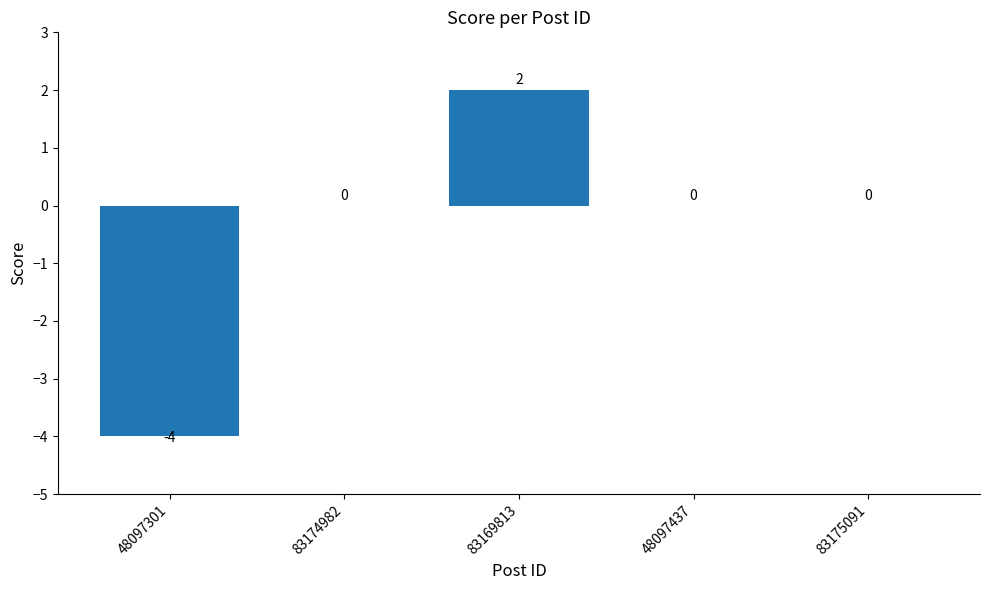

What is the change in value from 83169813 to 48097437?

-2